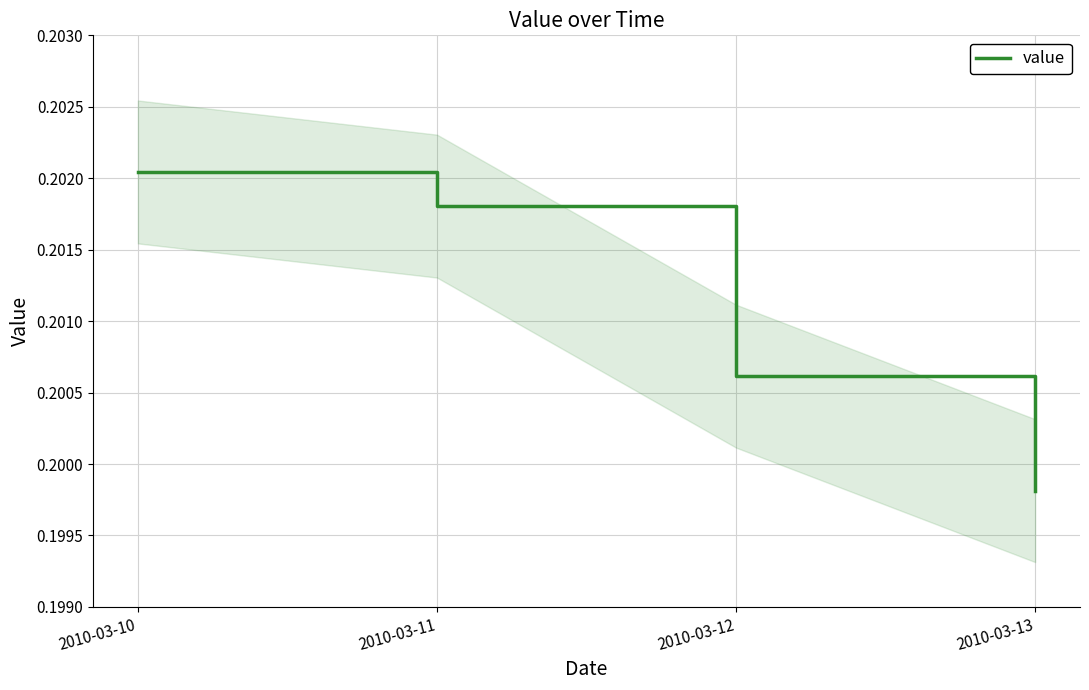

Count the number of data series in this chart.

1